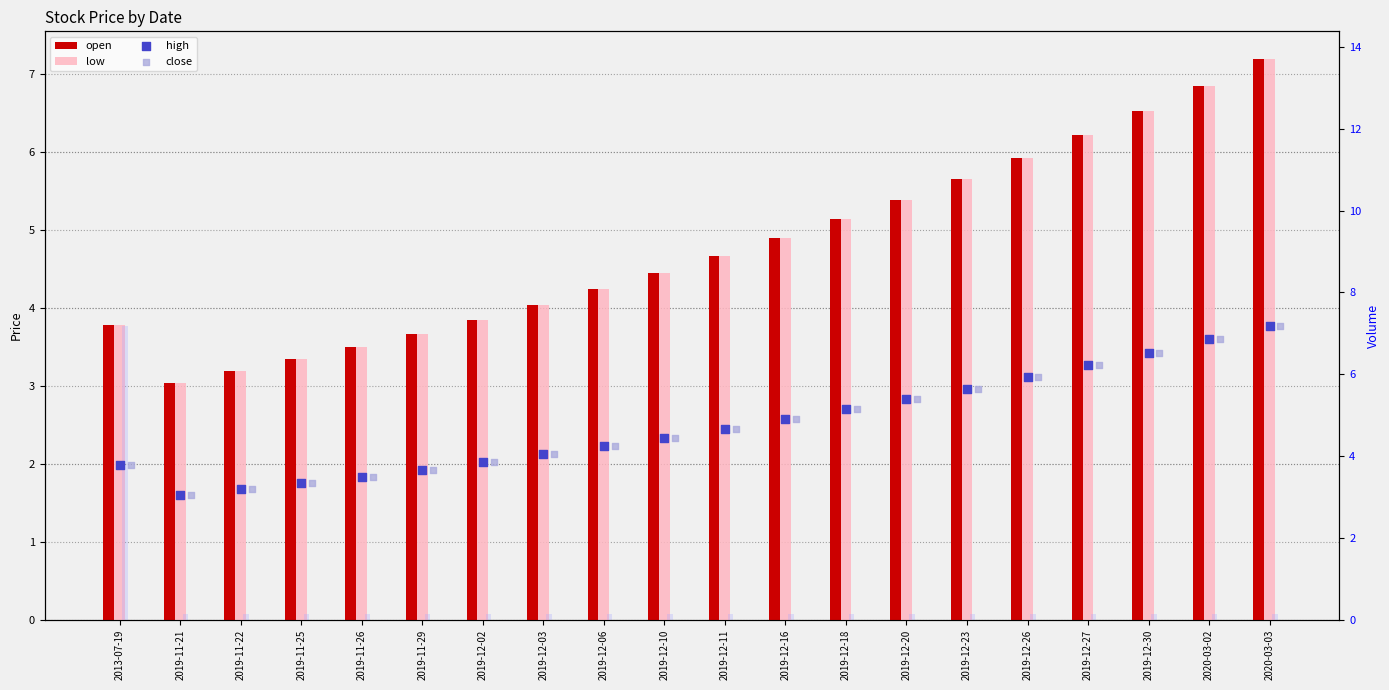

Is the value of open at 2019-11-22 greater than the value of volume (scaled) at 2019-12-26?

Yes